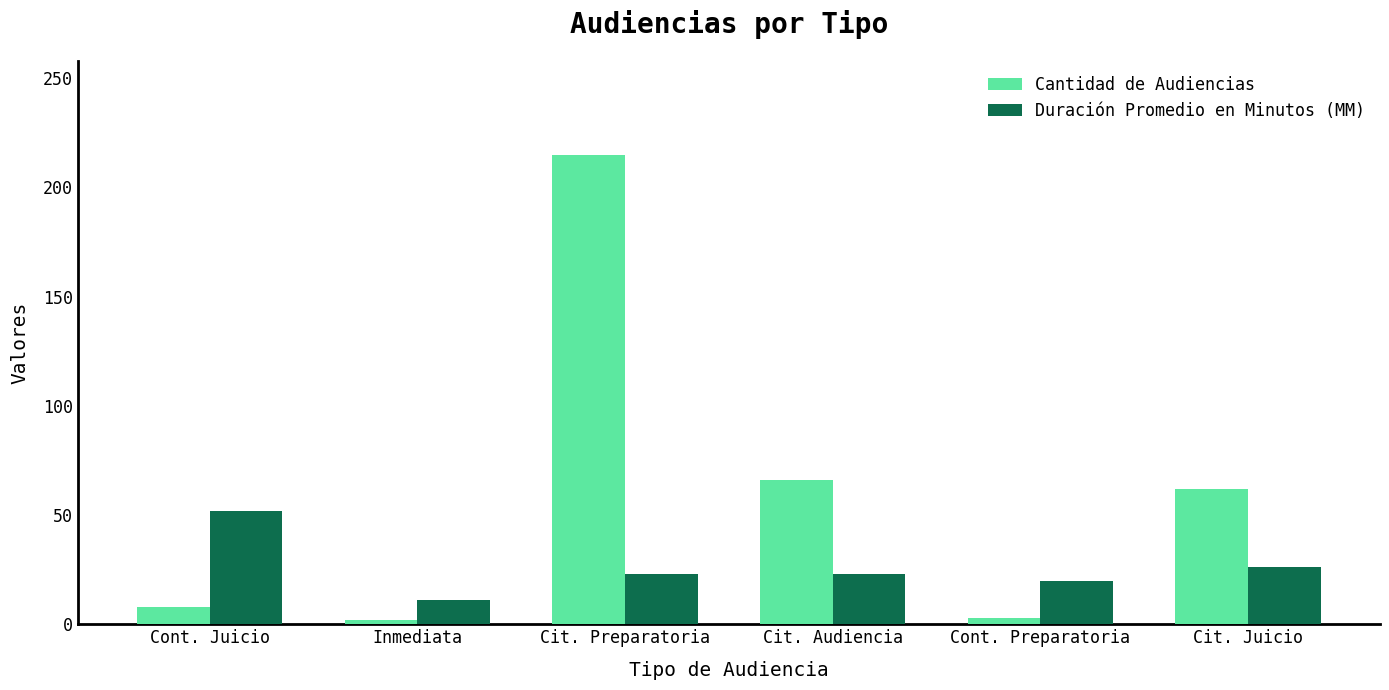

At how many categories does at least one series exceed 54?

3